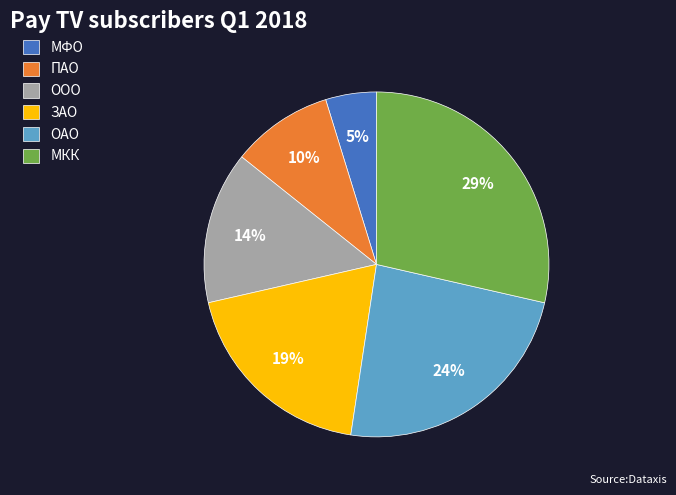

Between МФО and ПАО, which is larger?

ПАО